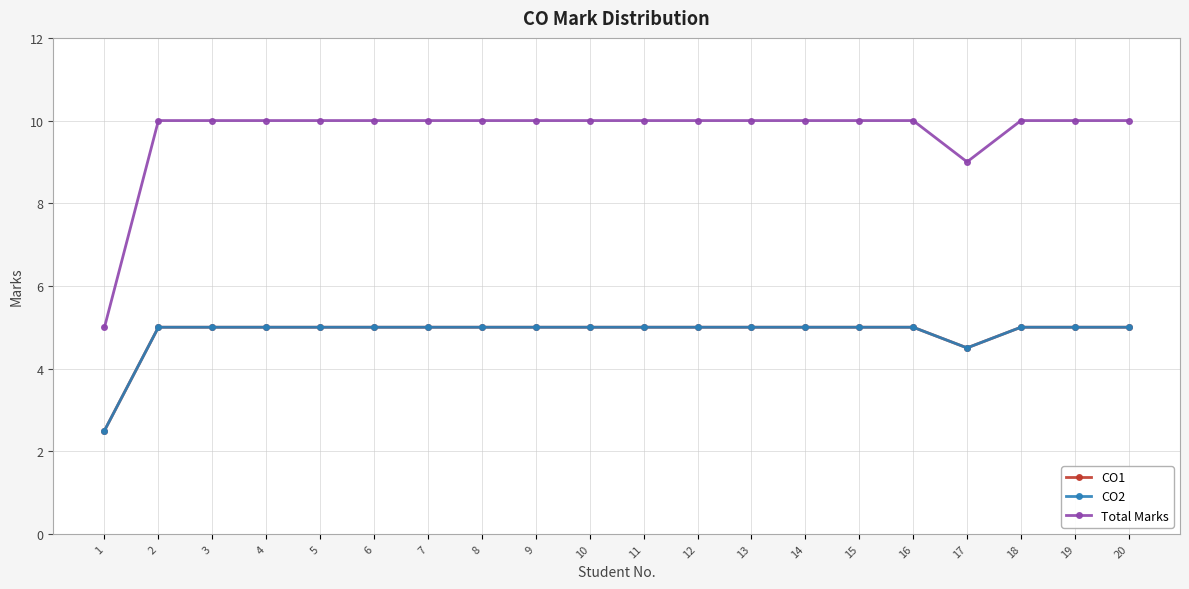

Rank the series at 18 from lowest to highest value.

CO1, CO2, Total Marks